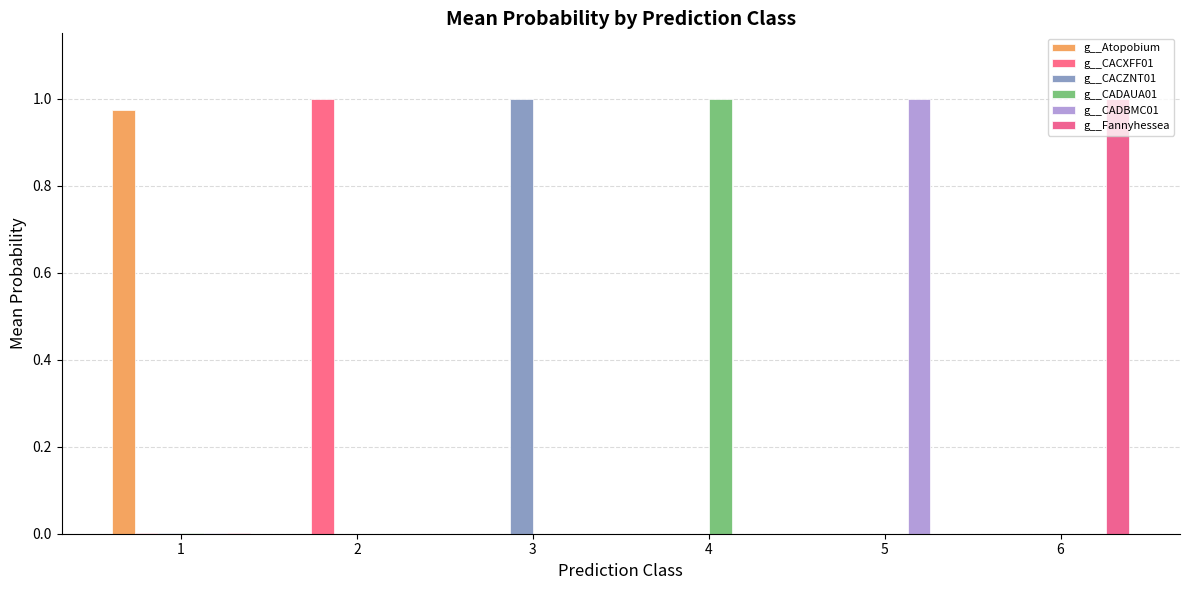

List the labels in order of g__CADBMC01 value, largest first.

5, 1, 2, 3, 4, 6